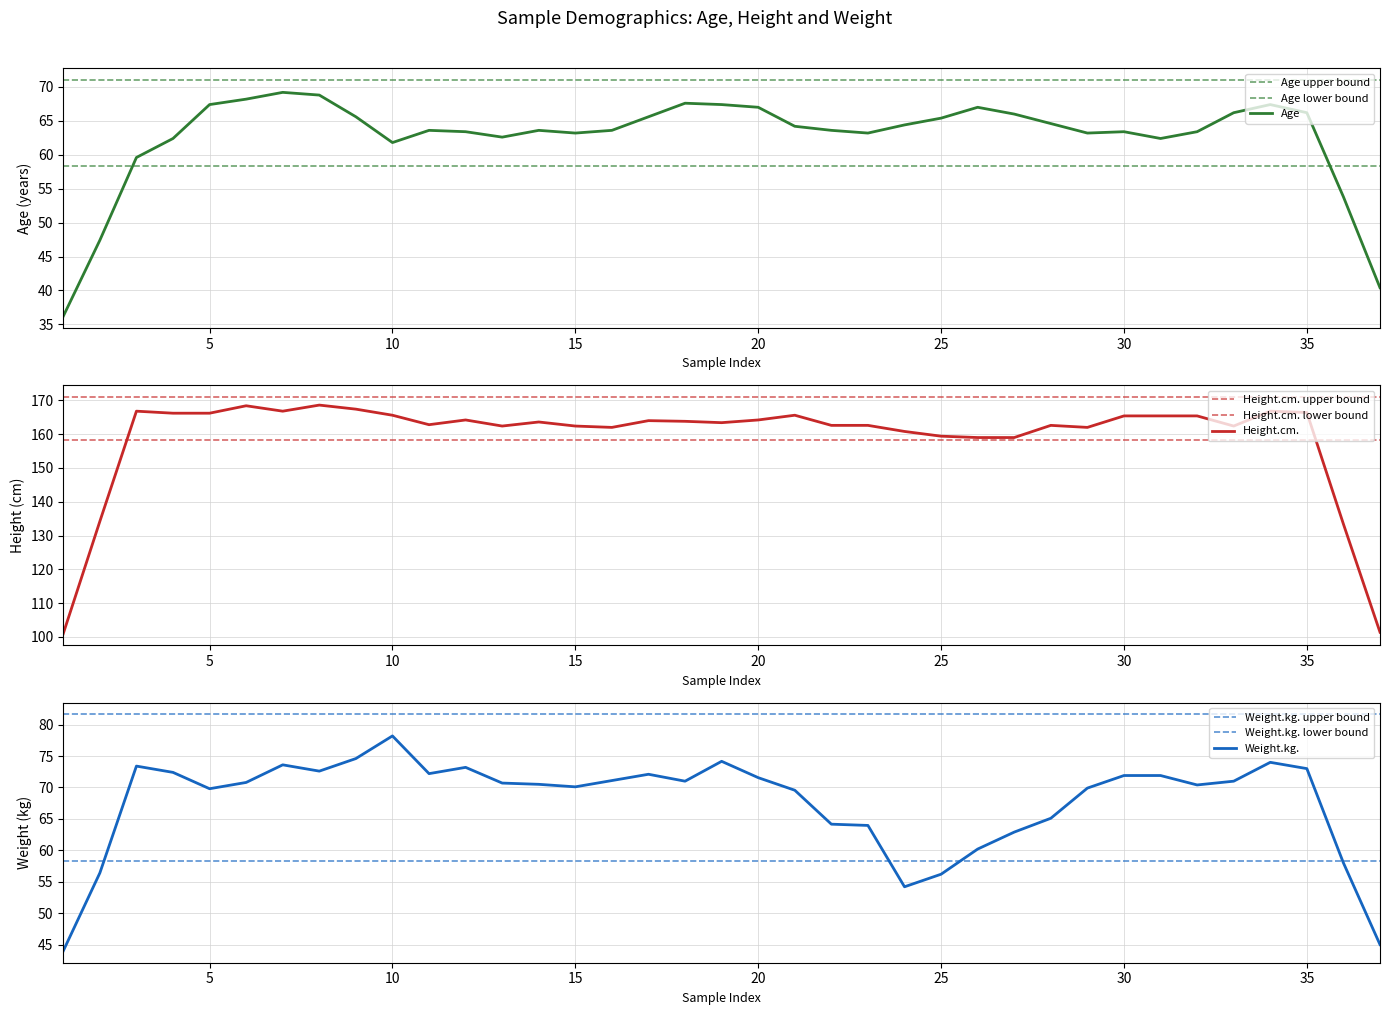

How many lines are shown in the chart?

3